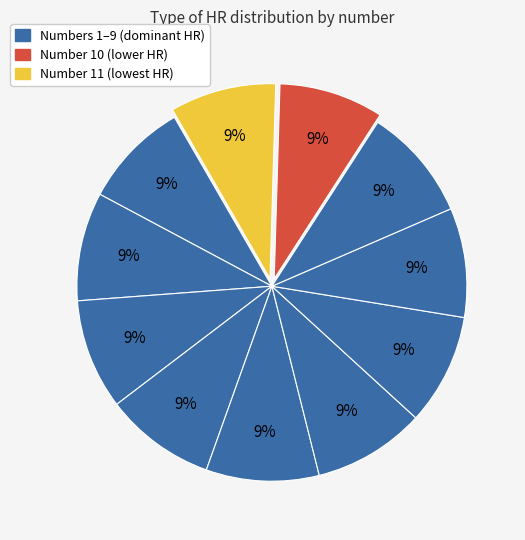

What is the smallest slice in the pie chart?

10